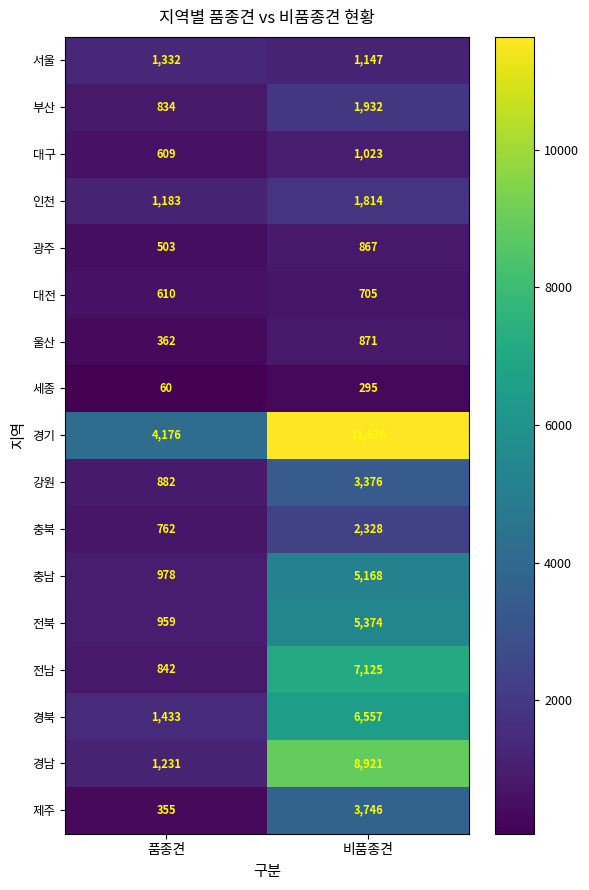

What is the difference between the 충북 values at 품종견 and 비품종견?

1566